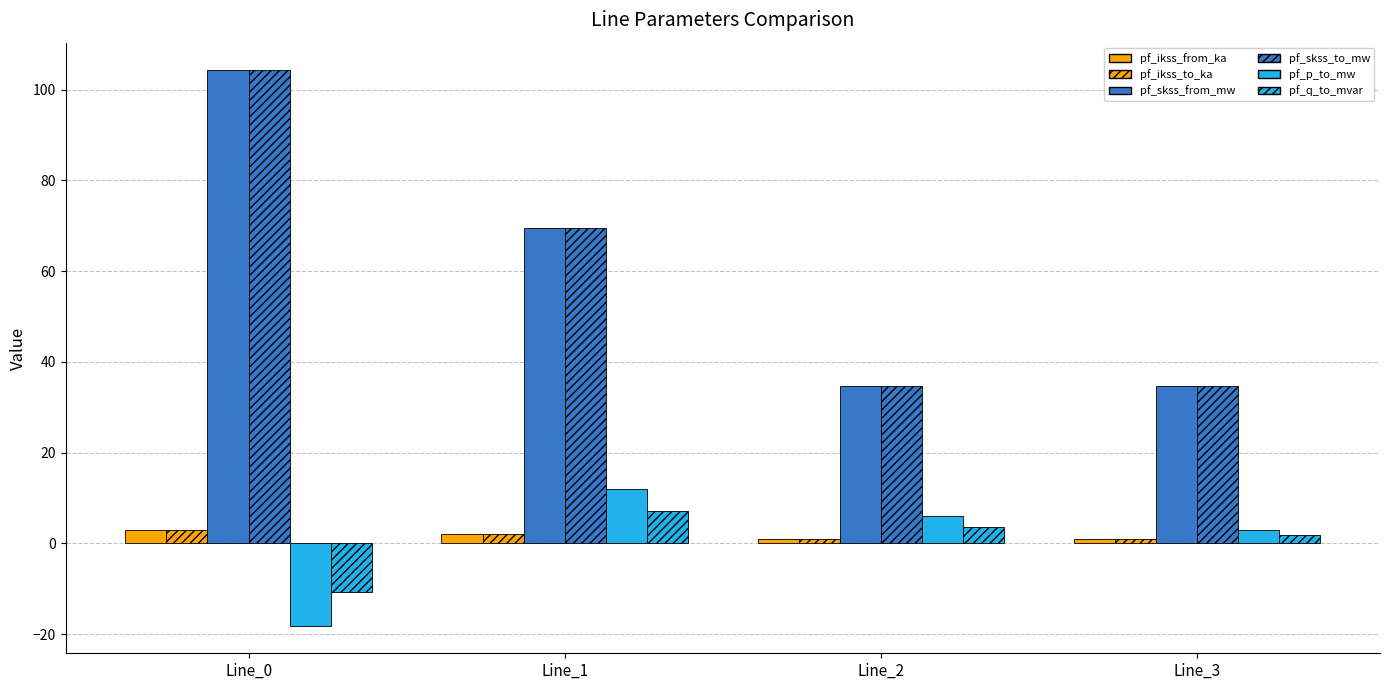

What is the value of the pf_ikss_to_ka bar at the 1st from the left?

3.0